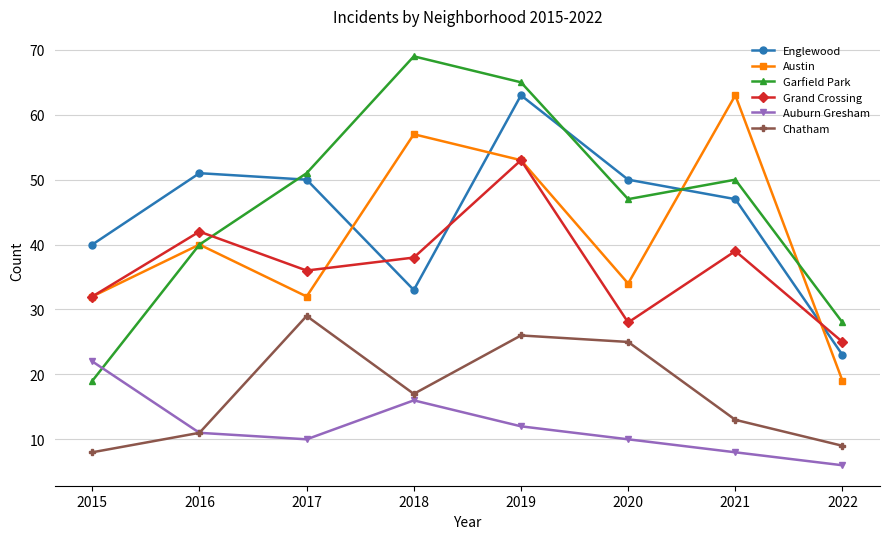

What is the difference between the highest and lowest values at 2022?

22